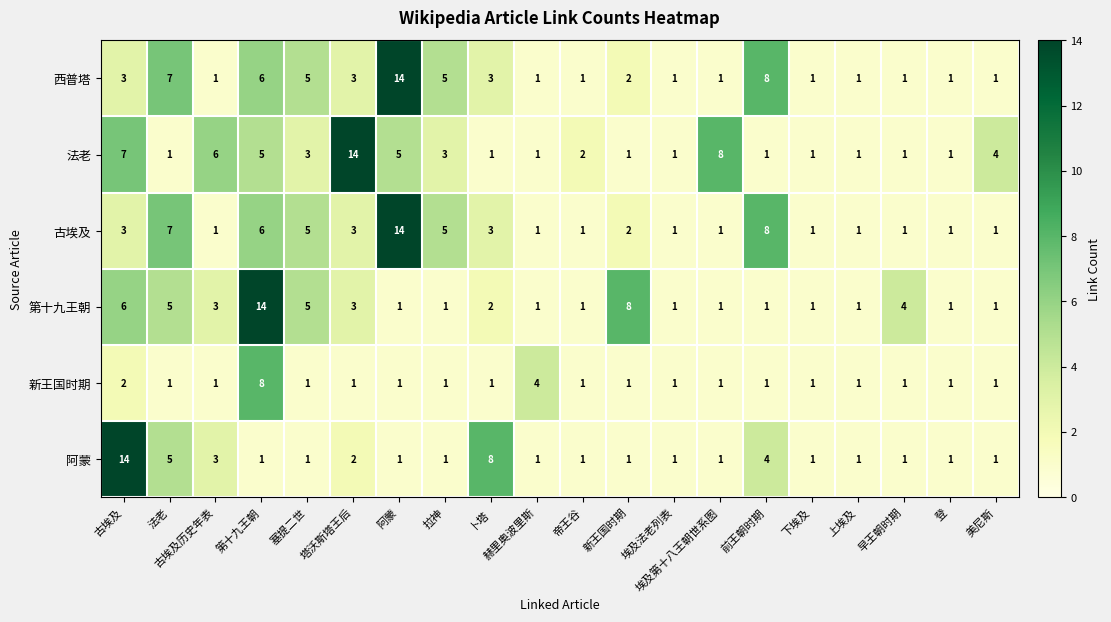

What is the total value across all series at 古埃及历史年表?

15